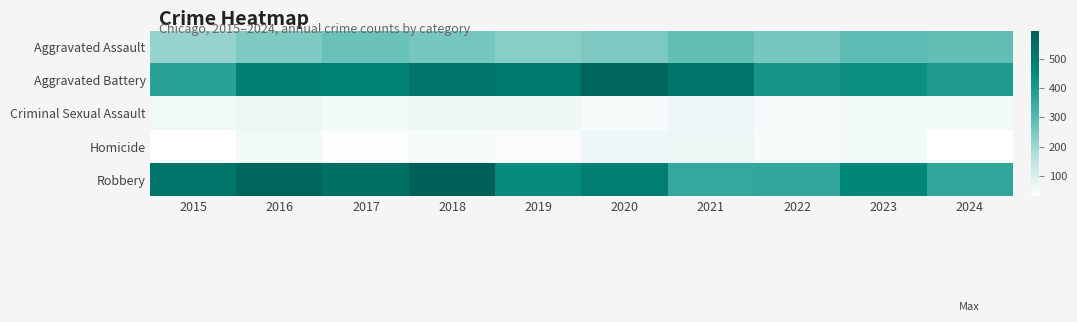

Reading left to right, what are all the values shown in this chart?

Aggravated Assault: 2015=210	2016=243	2017=272	2018=258	2019=231	2020=246	2021=282	2022=255	2023=291	2024=283
Aggravated Battery: 2015=377	2016=482	2017=474	2018=515	2019=506	2020=569	2021=524	2022=413	2023=430	2024=398
Criminal Sexual Assault: 2015=58	2016=67	2017=55	2018=65	2019=60	2020=48	2021=62	2022=51	2023=55	2024=55
Homicide: 2015=31	2016=59	2017=37	2018=49	2019=40	2020=63	2021=67	2022=46	2023=54	2024=32
Robbery: 2015=519	2016=568	2017=536	2018=596	2019=445	2020=488	2021=357	2022=361	2023=461	2024=361